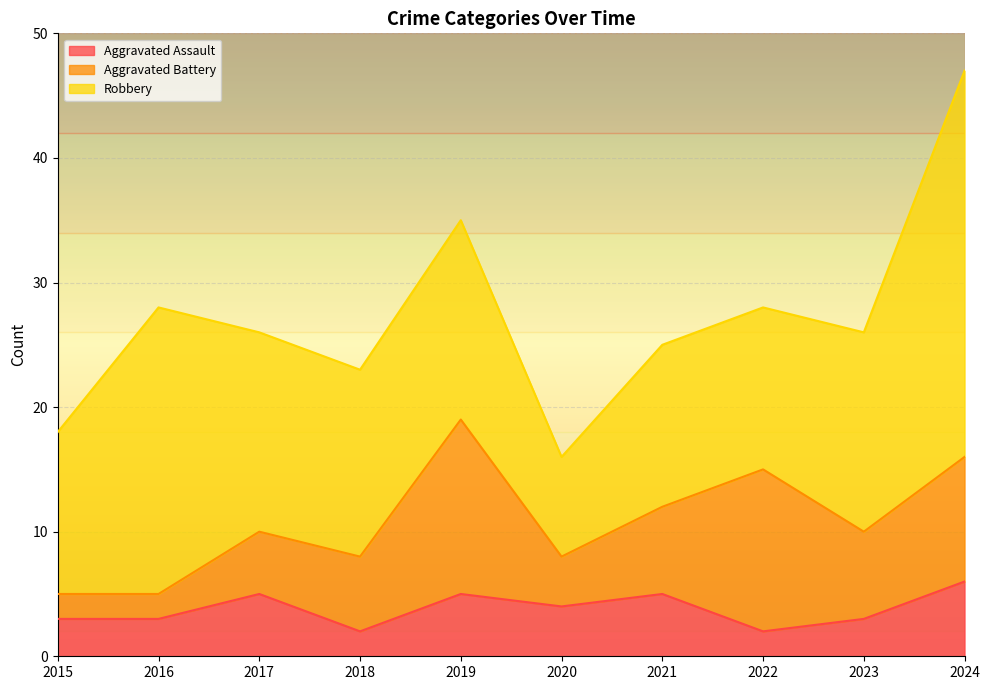

What is the lowest value of the Total series?

16